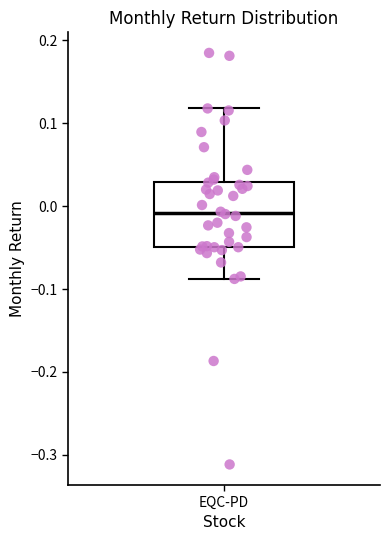

Where is the lower edge of the box for EQC-PD on the y-axis? The values are not printed on the chart, so give them approximately, as read against the axis.

-0.05